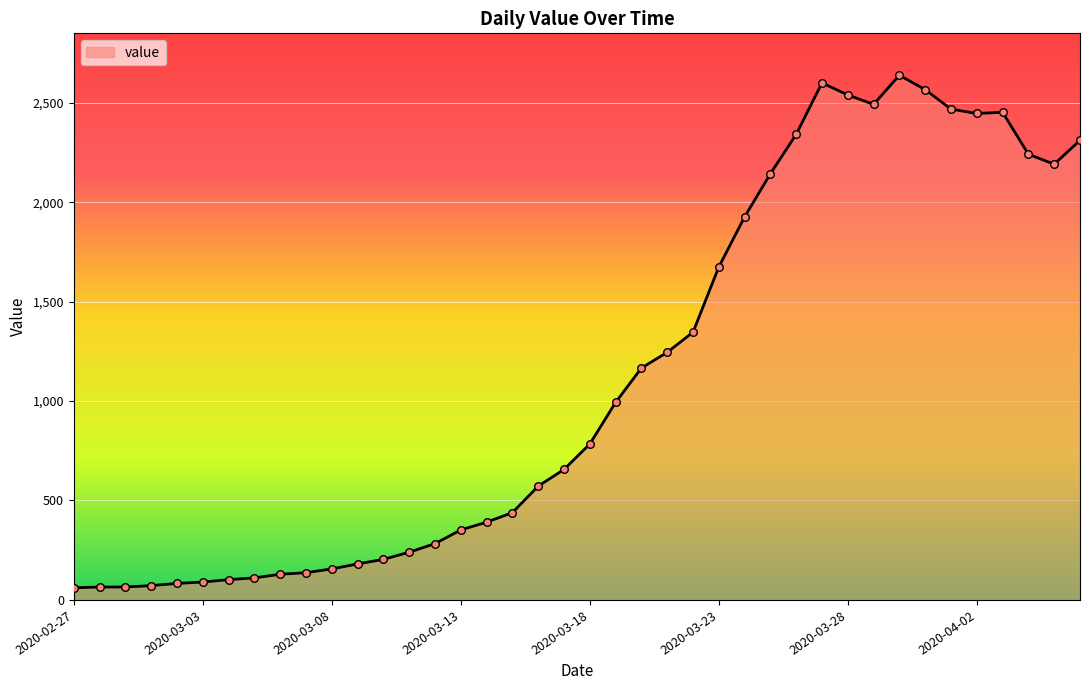

What is the change in value from 15 to 31?

+2140